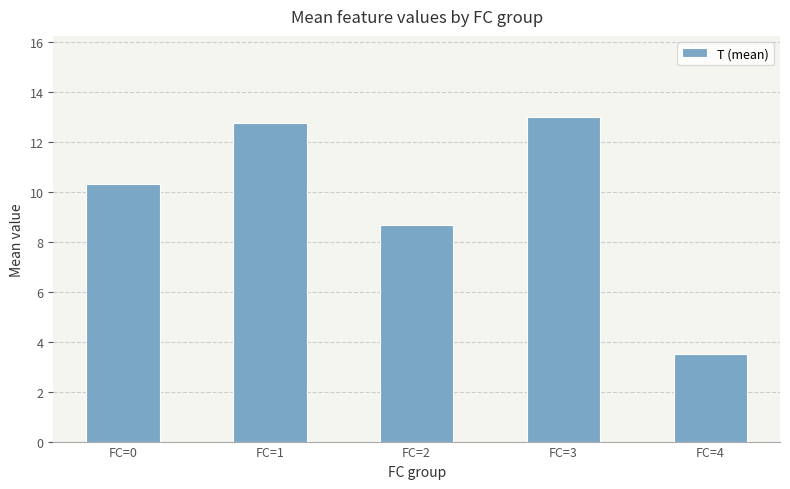

Reading right to left, list all the values displayed in this chart.

3.5	13.0	8.7	12.8	10.3